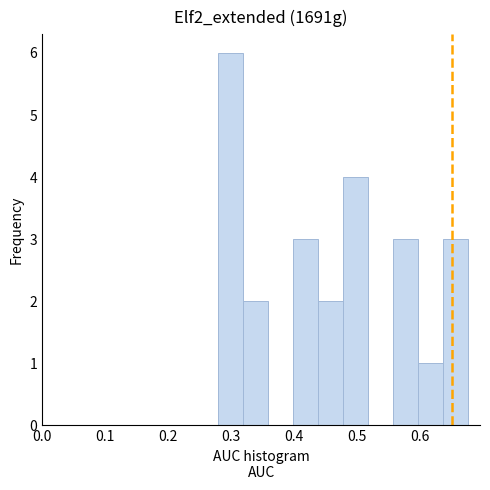

Around what value on the x-axis is the tallest bar? Give the approximate position of its centre, as read against the axis.

0.30